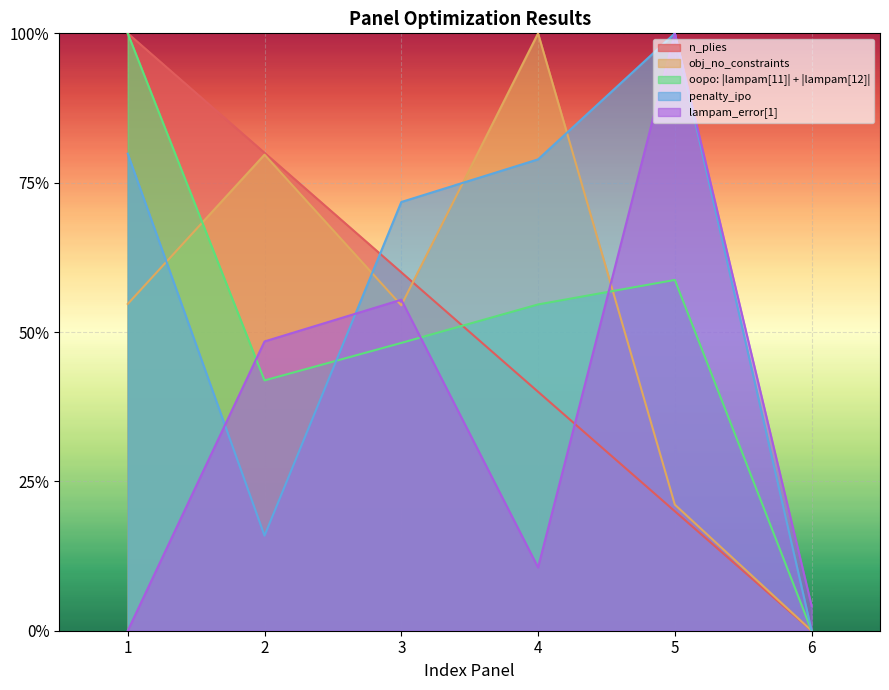

What is the value of the oopo: |lampam[11]| + |lampam[12]| point at the 4th from the left?

0.5